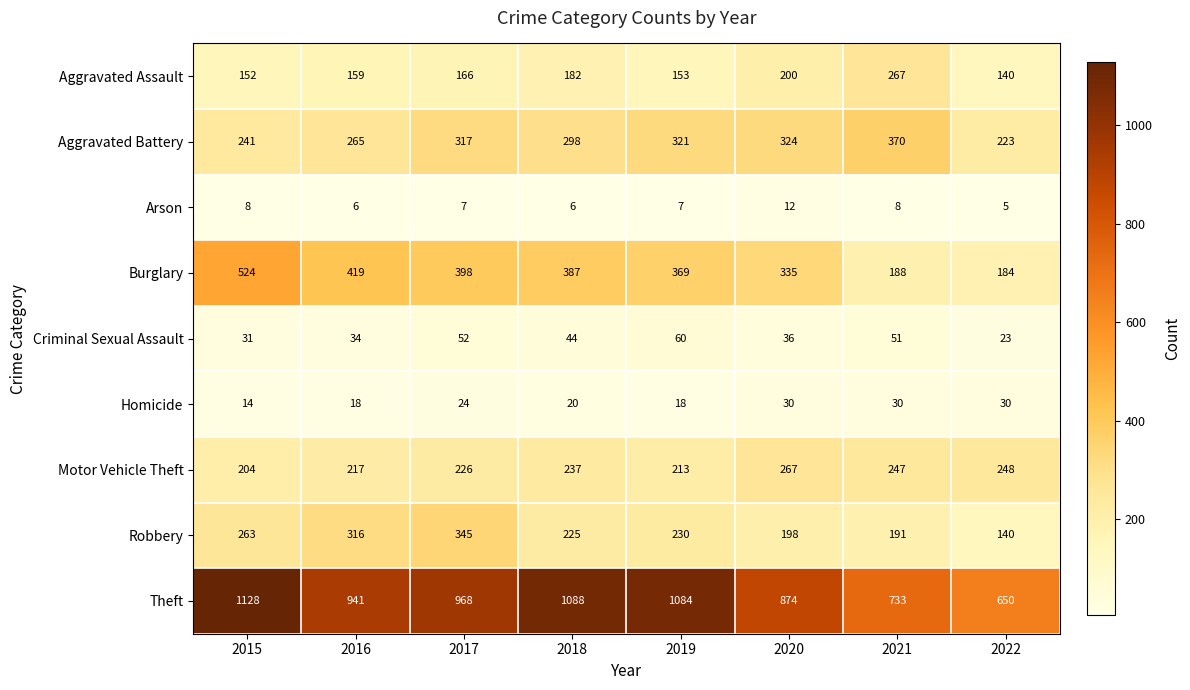

At which label is Criminal Sexual Assault closest to 41?

2018